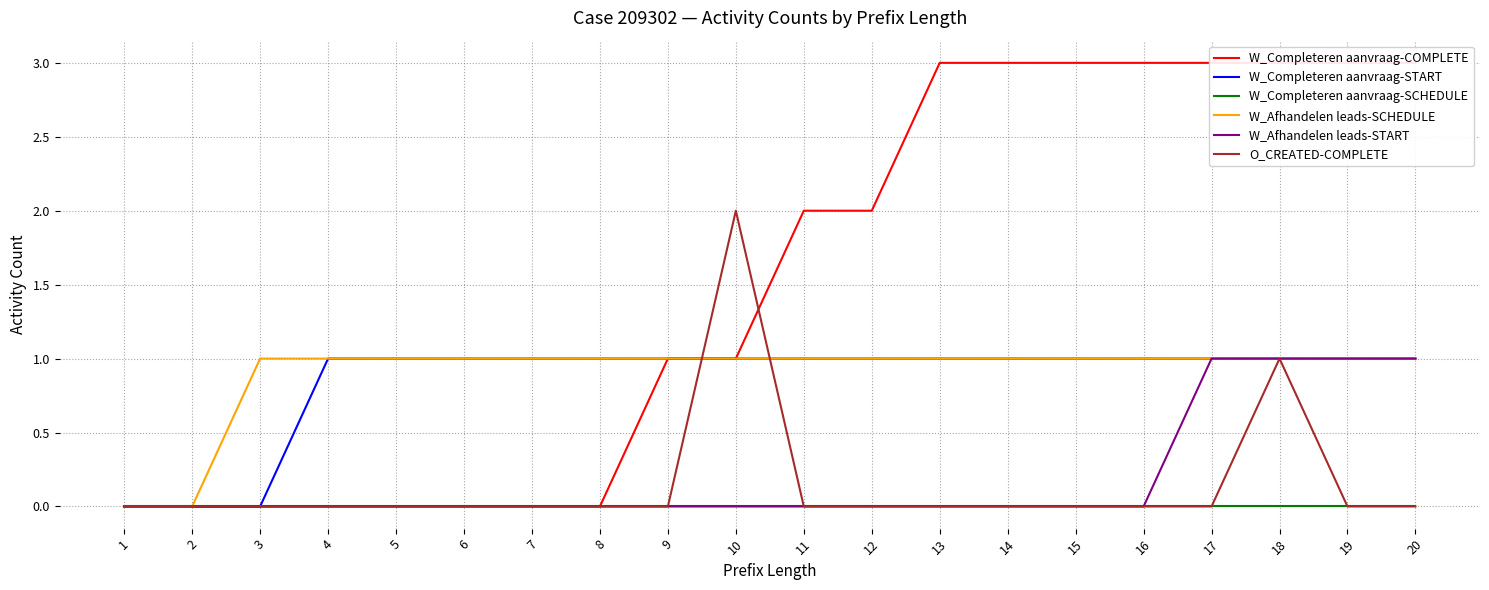

Reading left to right, what are all the values shown in this chart?

W_Completeren aanvraag-COMPLETE: 0	0	0	0	0	0	0	0	1	1	2	2	3	3	3	3	3	3	3	3
W_Completeren aanvraag-START: 0	0	0	1	1	1	1	1	1	1	1	1	1	1	1	1	1	1	1	1
W_Completeren aanvraag-SCHEDULE: 0	0	0	0	0	0	0	0	0	0	0	0	0	0	0	0	0	0	0	0
W_Afhandelen leads-SCHEDULE: 0	0	1	1	1	1	1	1	1	1	1	1	1	1	1	1	1	1	1	1
W_Afhandelen leads-START: 0	0	0	0	0	0	0	0	0	0	0	0	0	0	0	0	1	1	1	1
O_CREATED-COMPLETE: 0	0	0	0	0	0	0	0	0	2	0	0	0	0	0	0	0	1	0	0